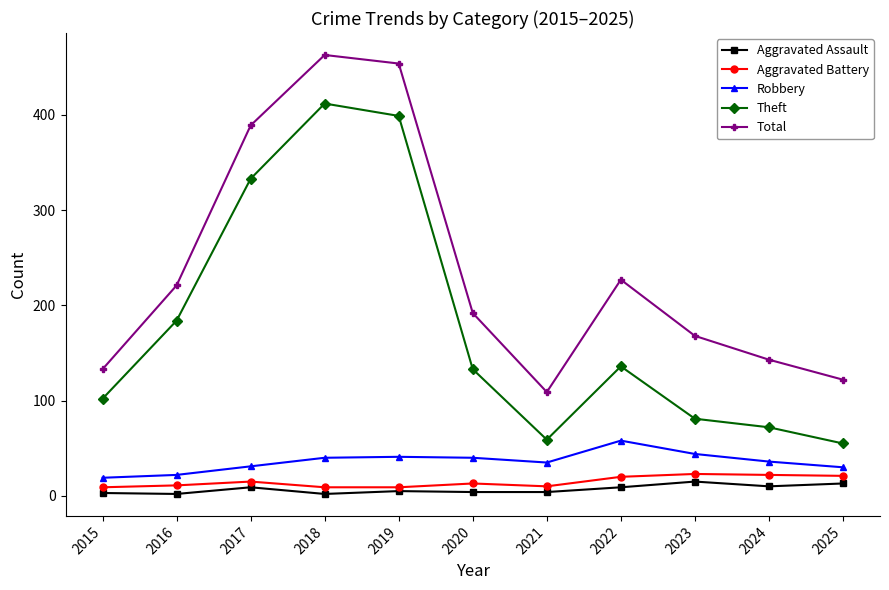

What is the value of the Aggravated Assault point at the 6th from the left?

4